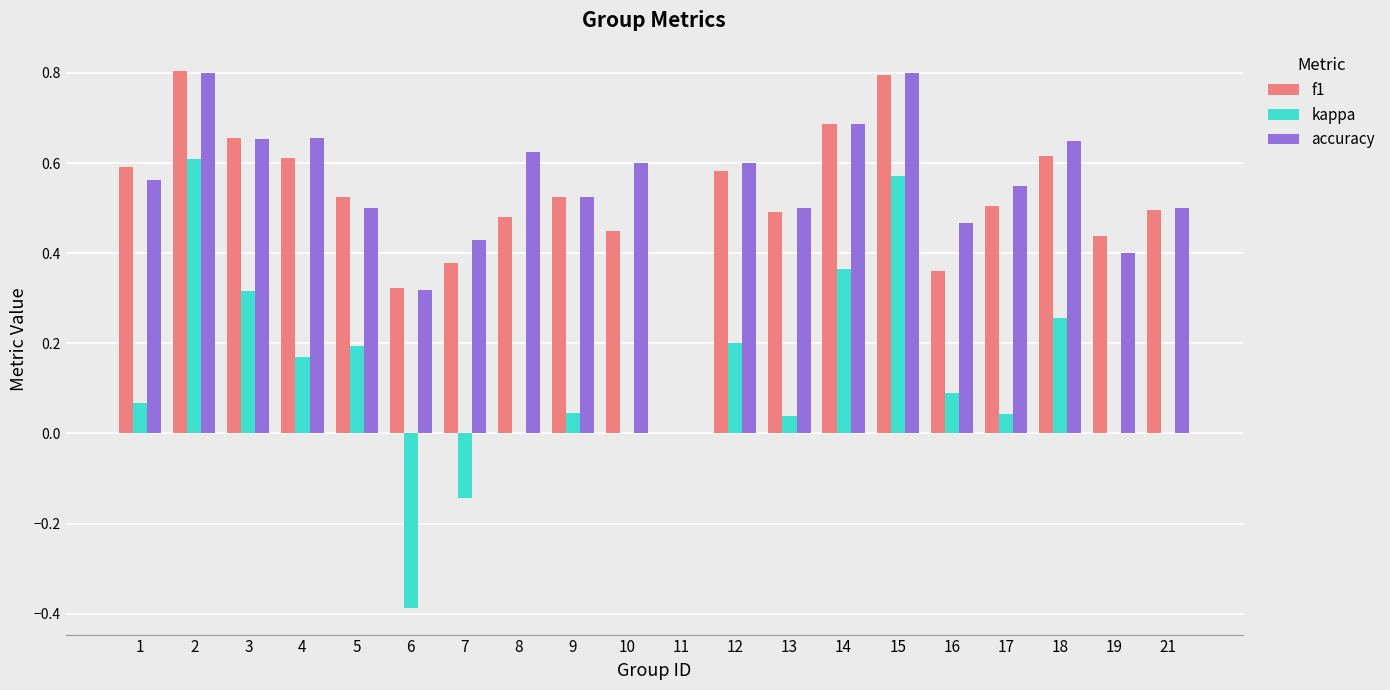

What is the total value across all series at 8?

1.1